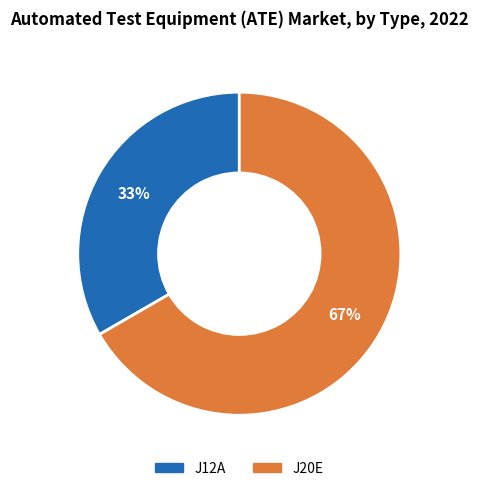

What is the largest slice in the pie chart?

J20E